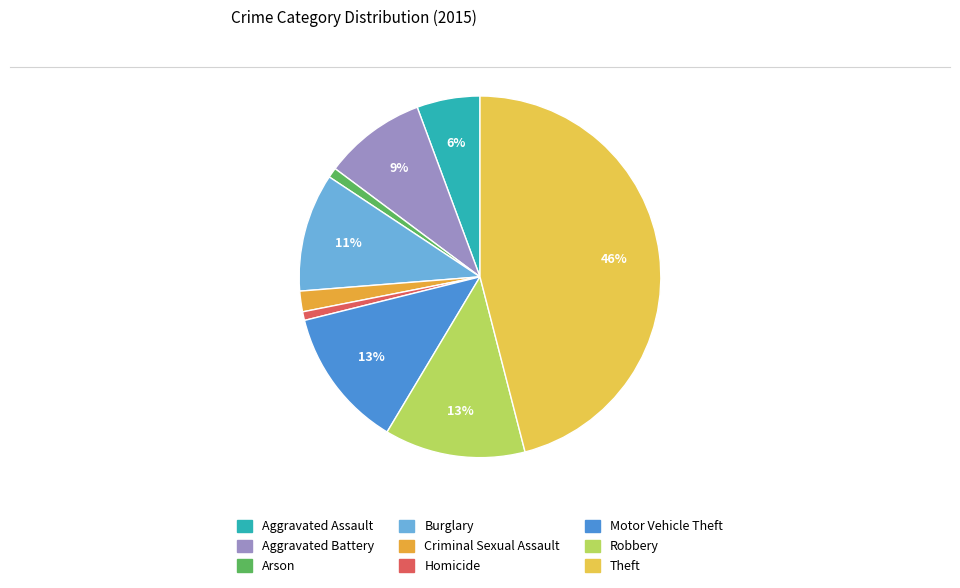

How much of the chart is everything except Robbery?

87.4%